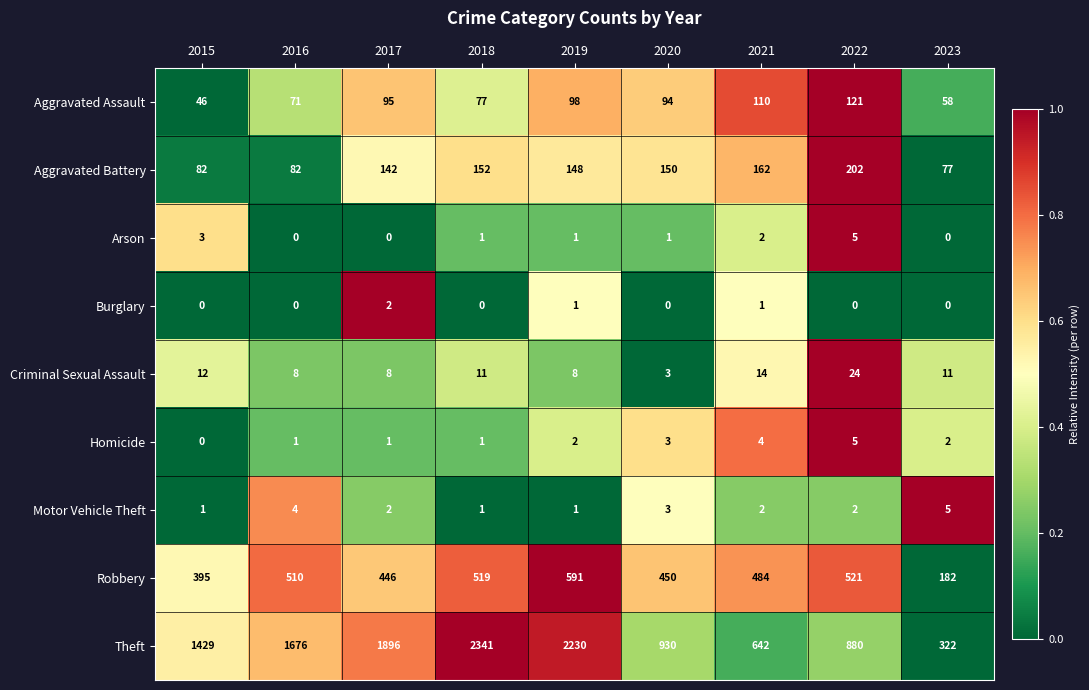

At which label does Aggravated Battery reach its peak?

2022